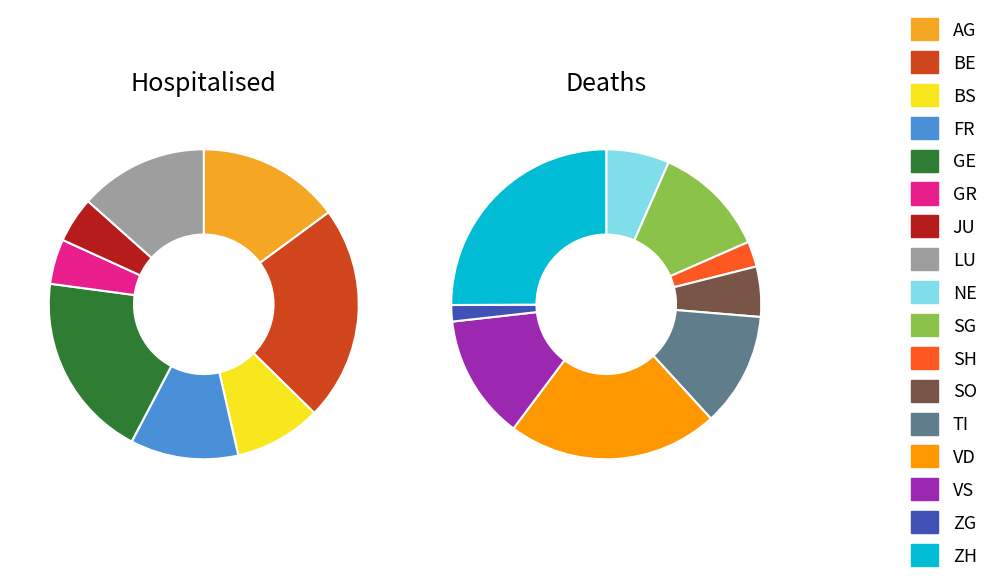

Approximately how many times larger is the value at SO compared to SG?

0.4